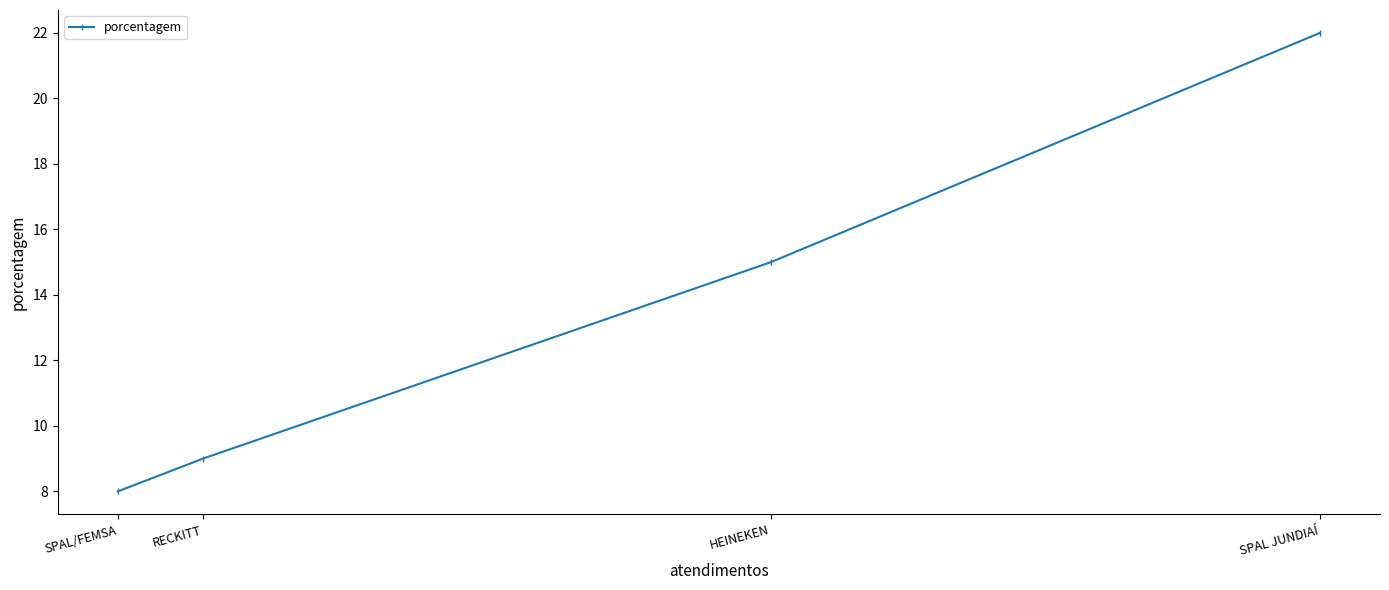

Reading left to right, what are all the values shown in this chart?

SPAL/FEMSA=8	RECKITT=9	HEINEKEN=15	SPAL JUNDIAÍ=22